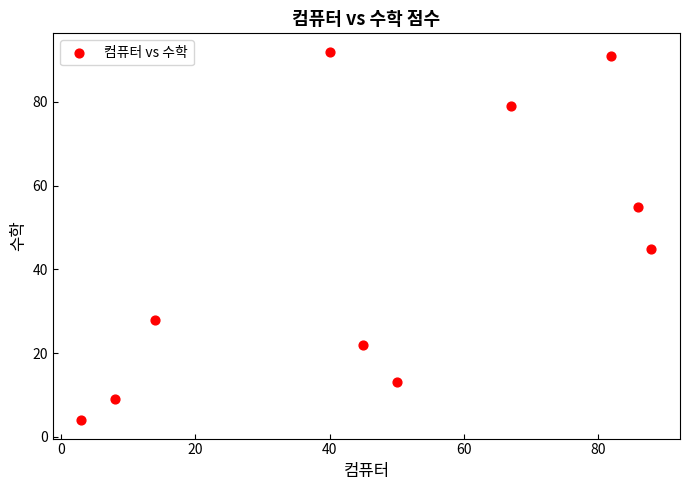

What is the average Y value?

44